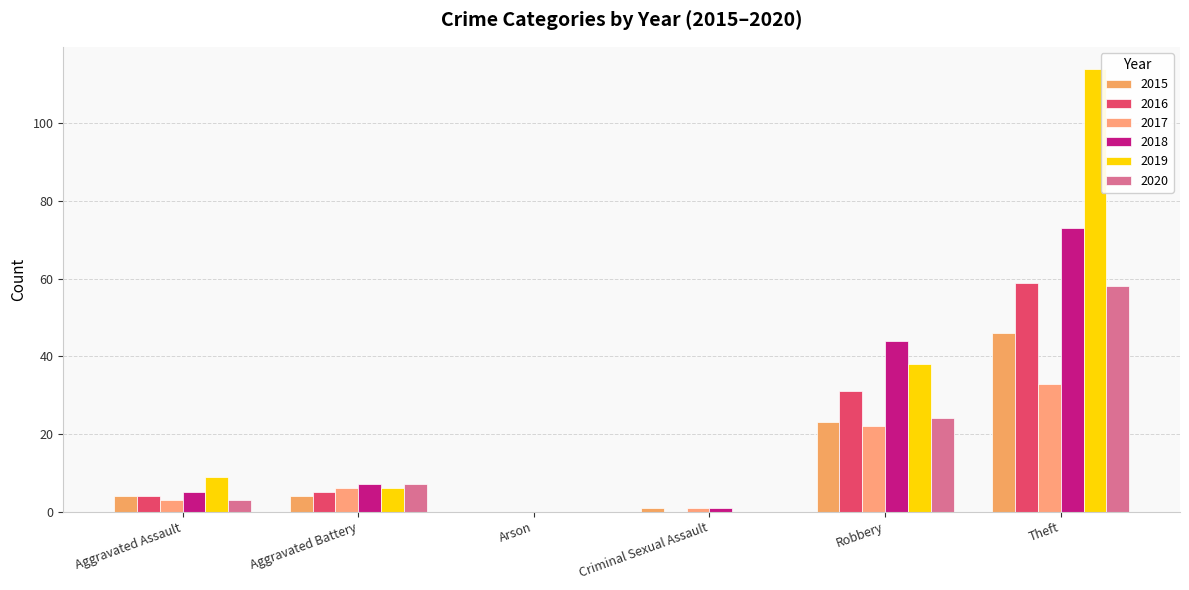

Where is 2015 nearest to the value 23?

Robbery